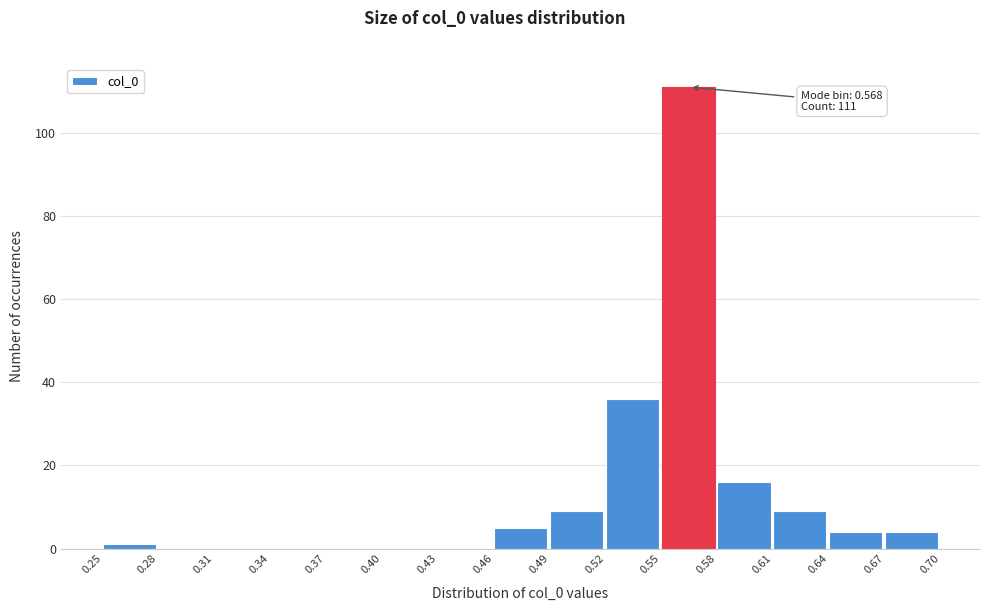

Which range on the x-axis has the tallest bar?

0.55 to 0.58